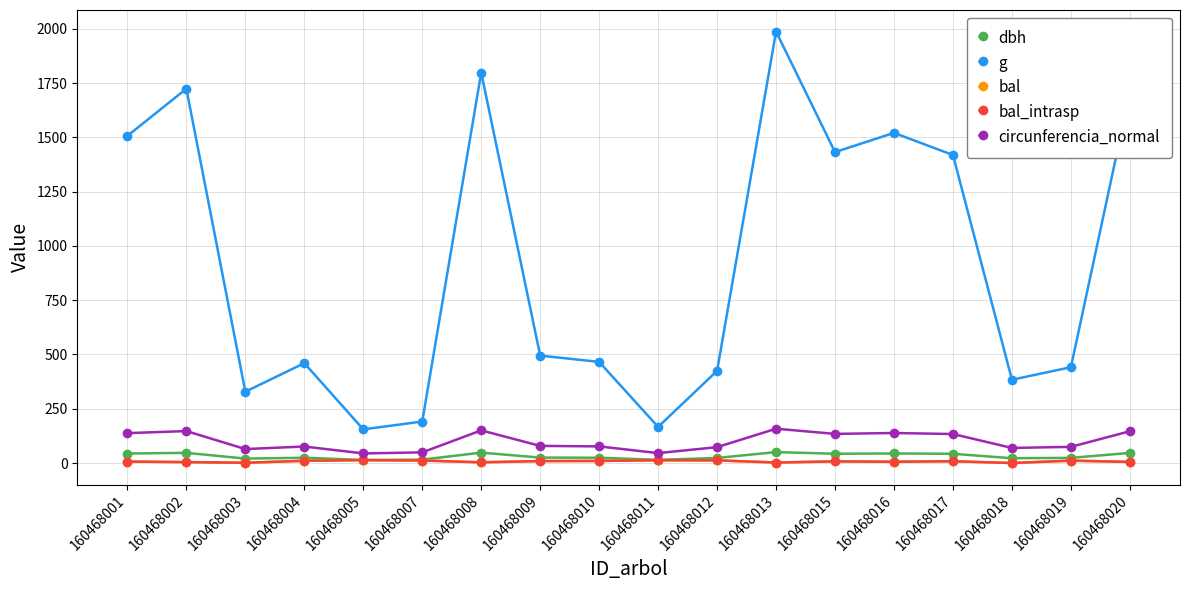

Which label corresponds to the smallest value in the chart?

160468018